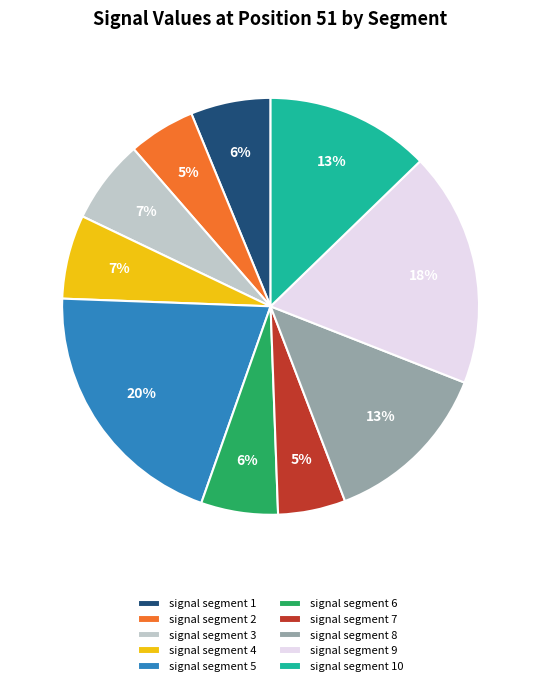

Which category has the biggest portion of the pie?

signal segment 5